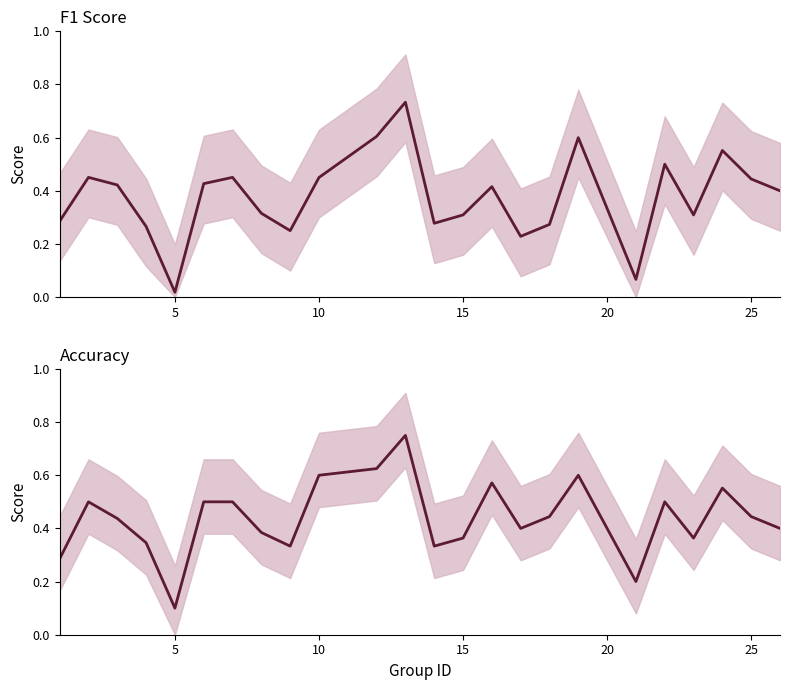

What is the sum of all f1 values?

9.0